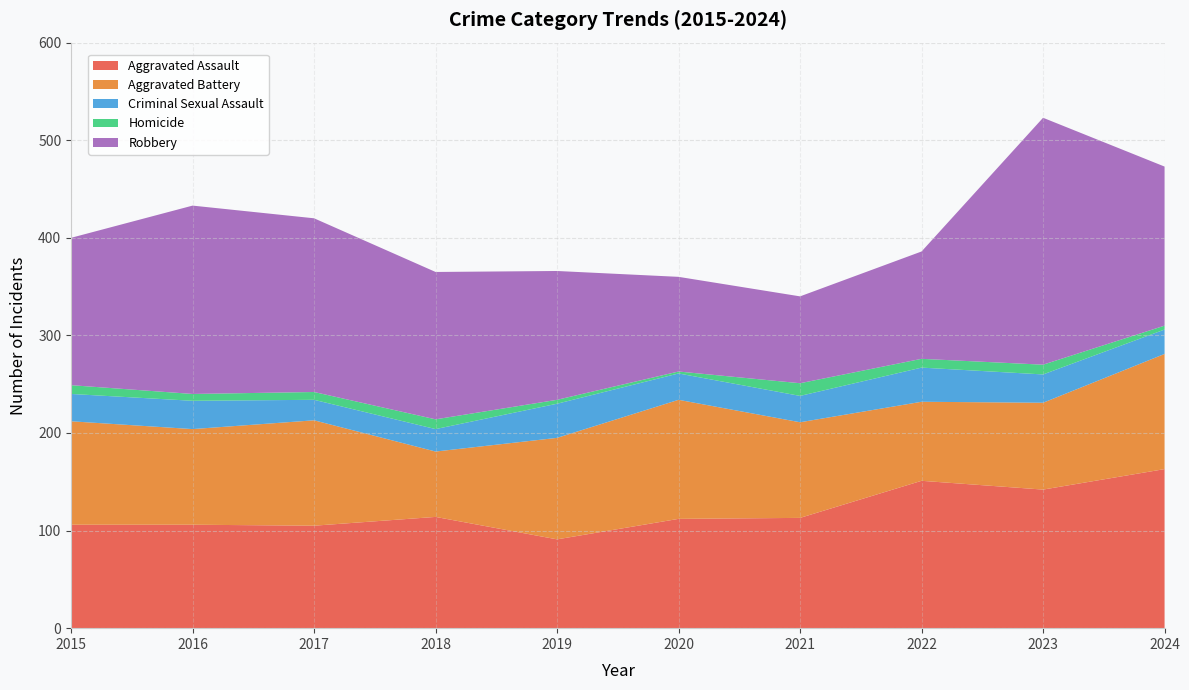

Reading right to left, extract all data points from this chart.

Aggravated Assault: 163	142	151	113	112	91	114	105	106	106
Aggravated Battery: 118	89	81	98	122	104	67	108	98	106
Criminal Sexual Assault: 25	29	35	27	27	35	23	21	29	28
Homicide: 4	10	9	13	2	4	10	8	7	9
Robbery: 163	253	110	89	97	132	151	178	193	151